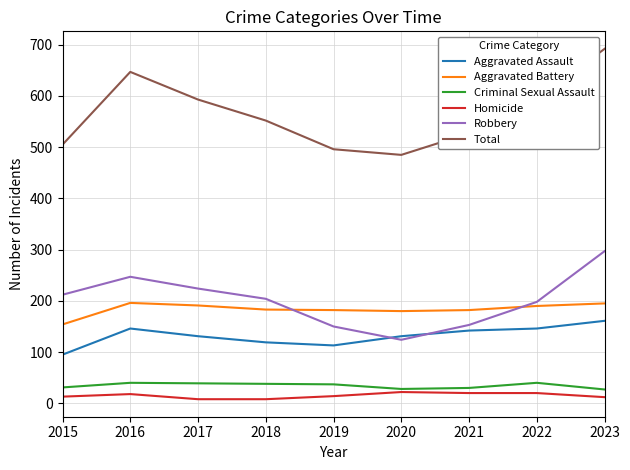

Rank the series at 2017 from lowest to highest value.

Homicide, Criminal Sexual Assault, Aggravated Assault, Aggravated Battery, Robbery, Total